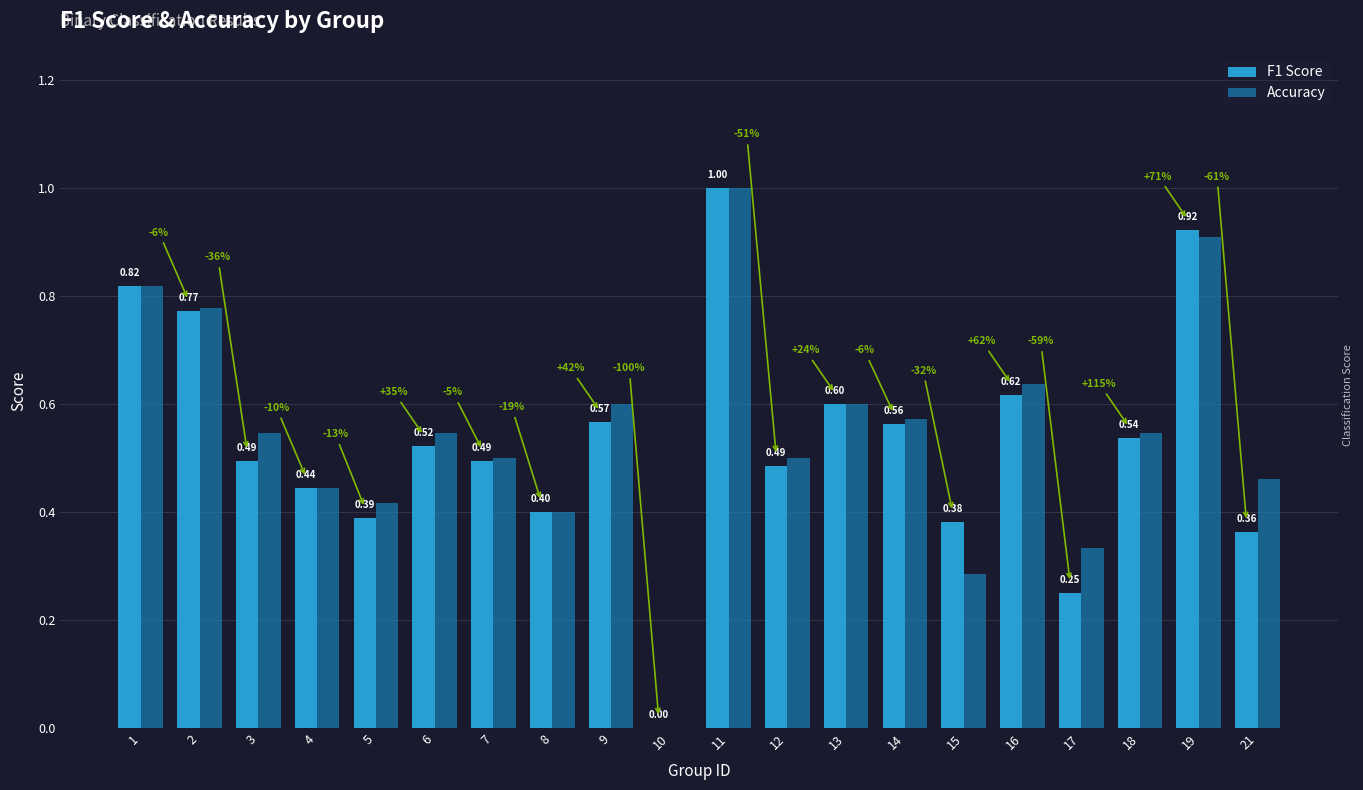

What is the sum of all Accuracy values?

10.9